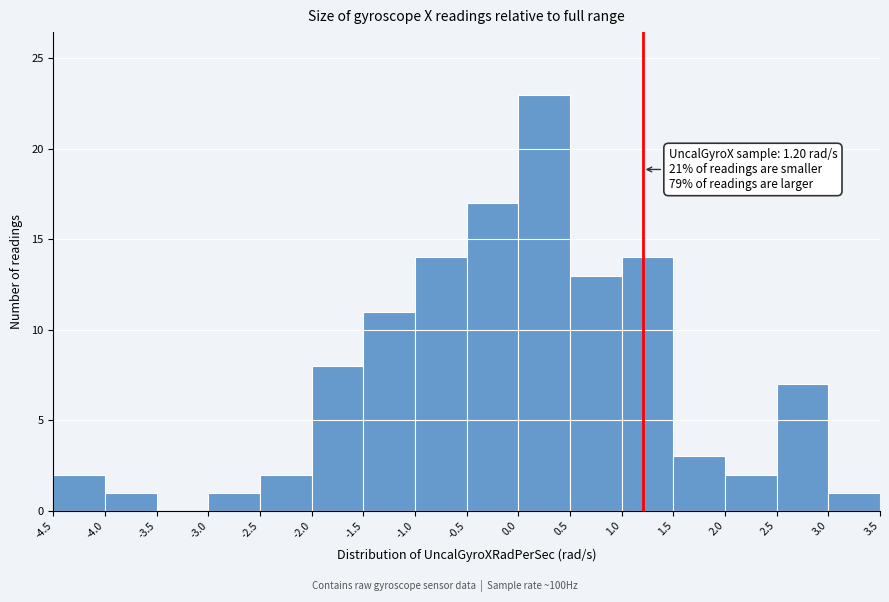

Which range on the x-axis has the tallest bar?

0.0 to 0.5